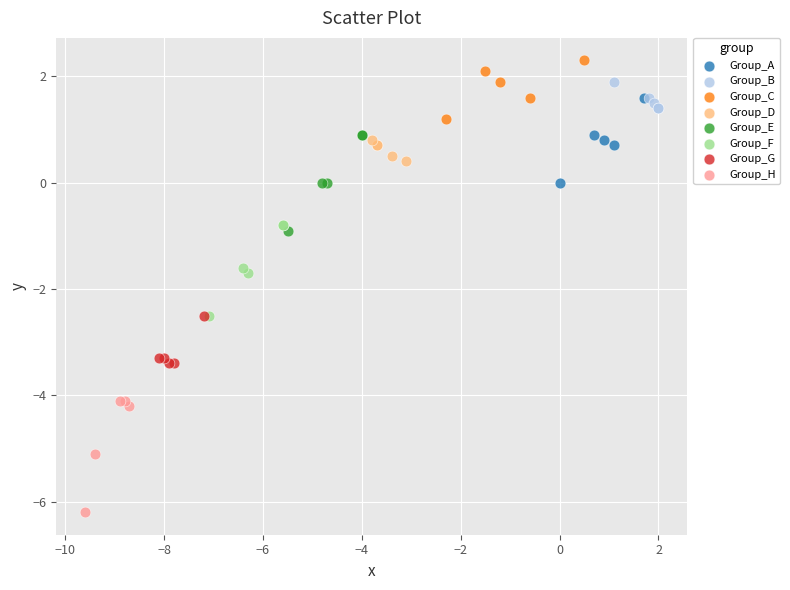

What are all the series names shown in the legend?

Group_A, Group_B, Group_C, Group_D, Group_E, Group_F, Group_G, Group_H